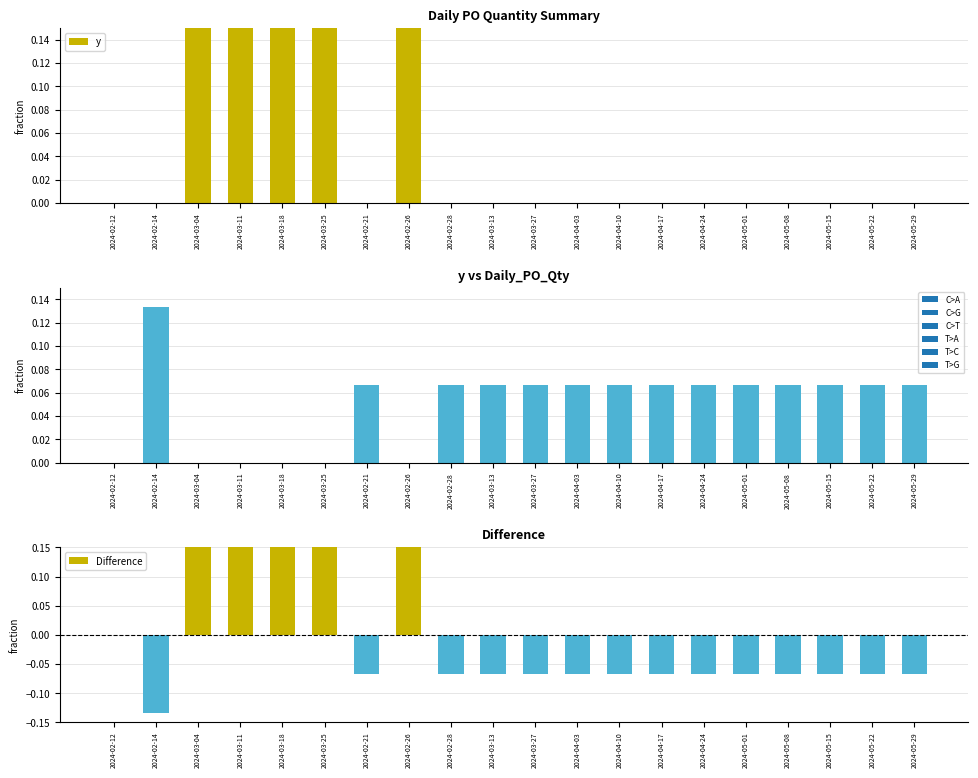

How many groups of bars are there?

20